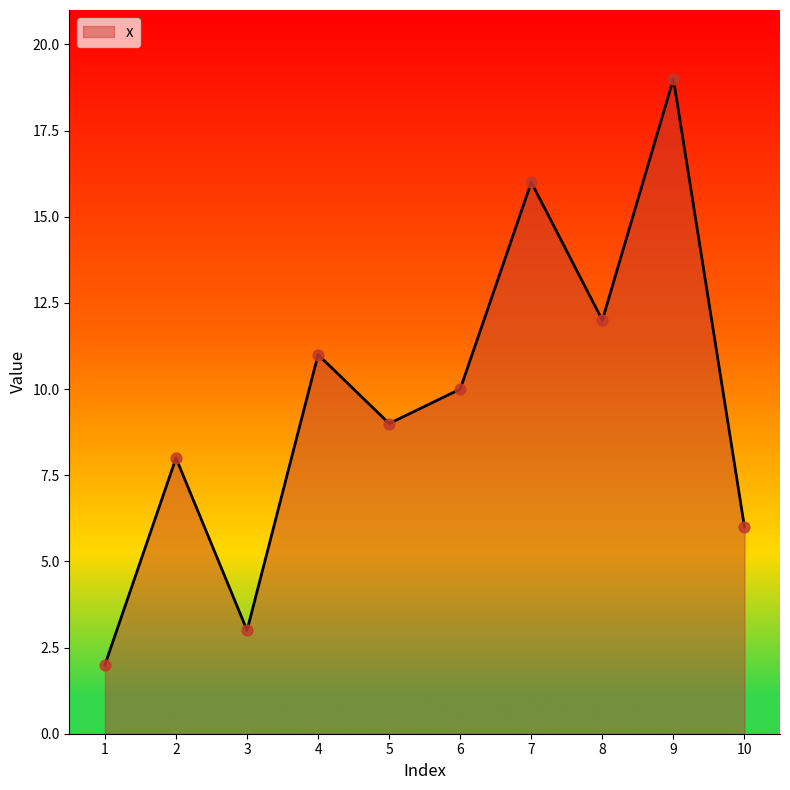

Which has a higher value, 1 or 9?

9